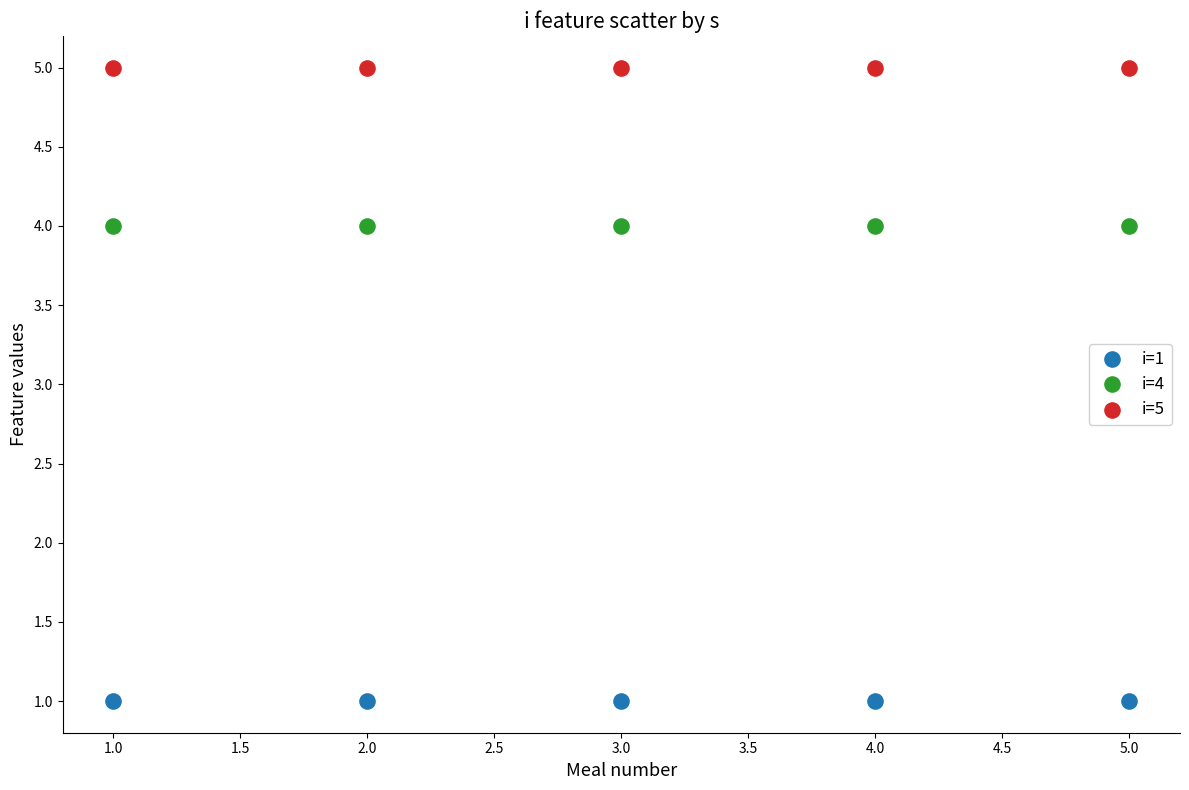

Which series reaches the maximum Y coordinate?

i=5